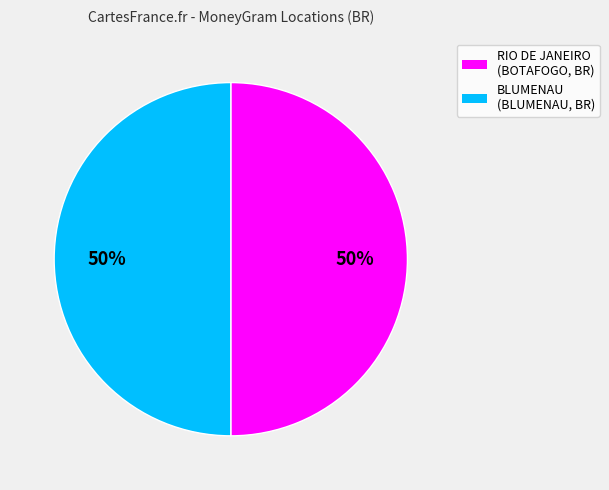

Count the number of slices in the pie.

2